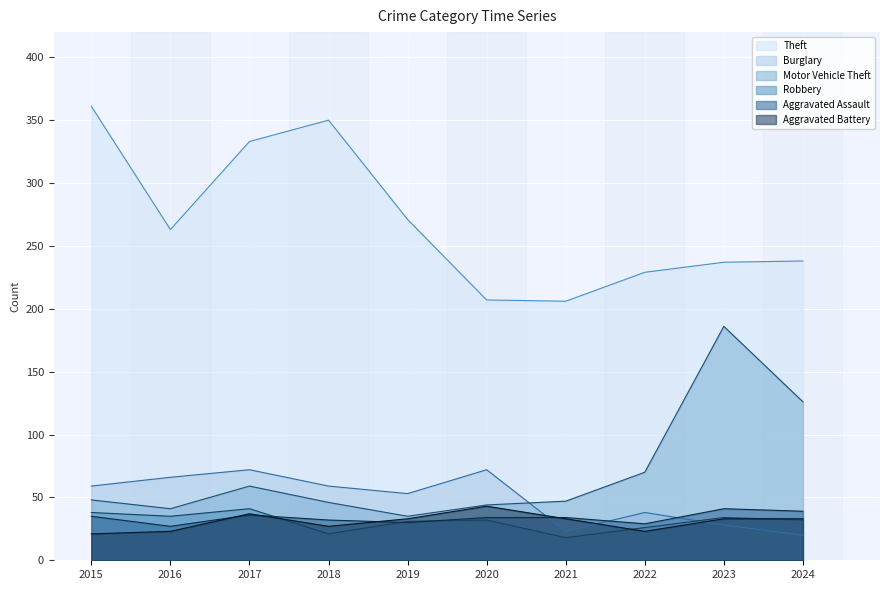

True or false: Burglary has a value of 113 at 2020.

False